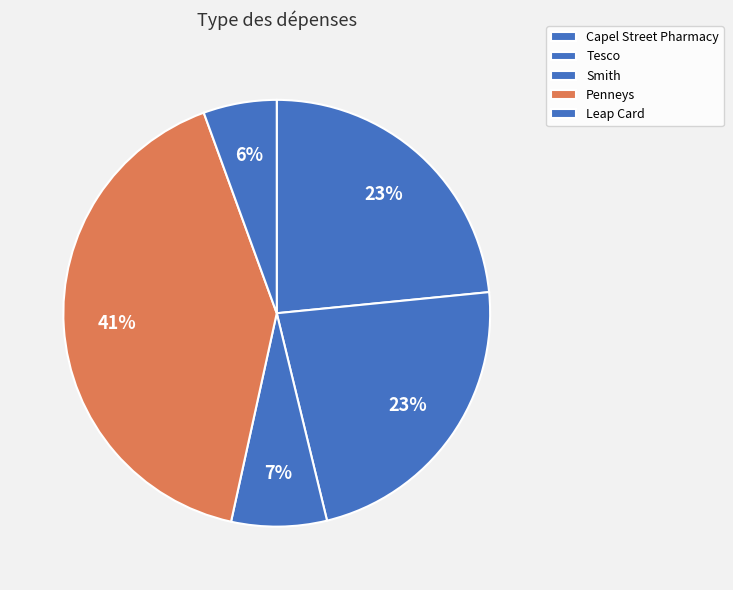

How many slices are in this pie chart?

5